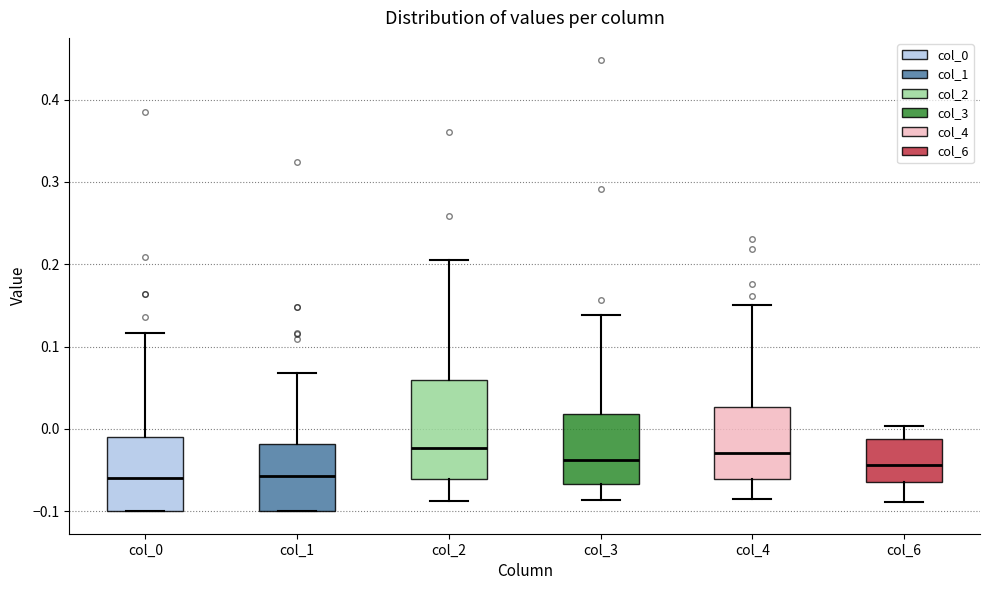

Comparing the boxes themselves (not the whiskers), which one is the tallest?

col_2